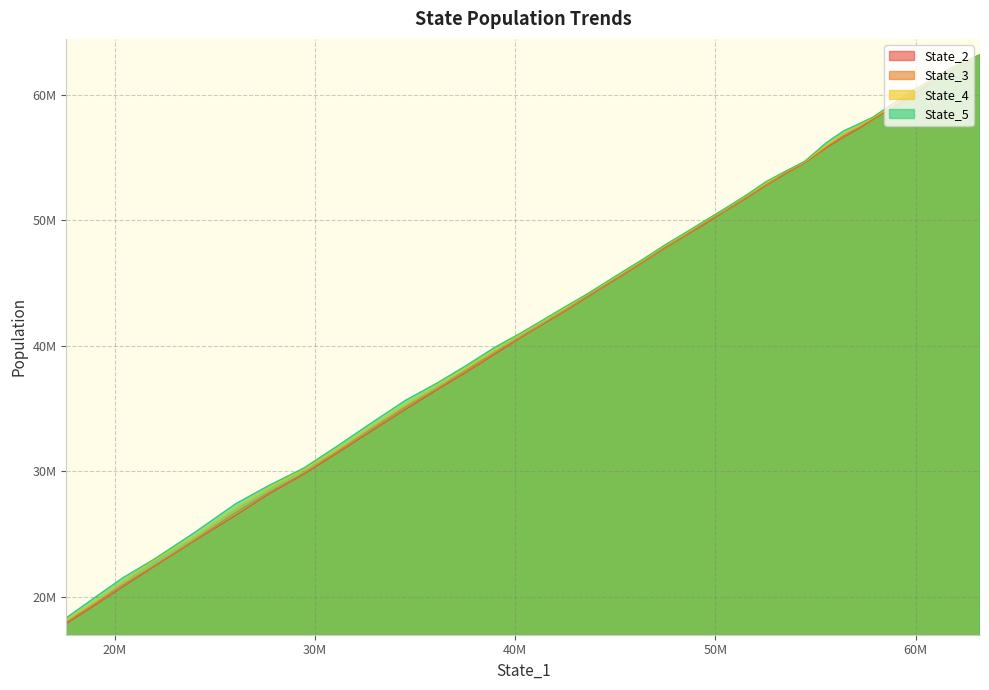

Does the chart have visible grid lines?

Yes